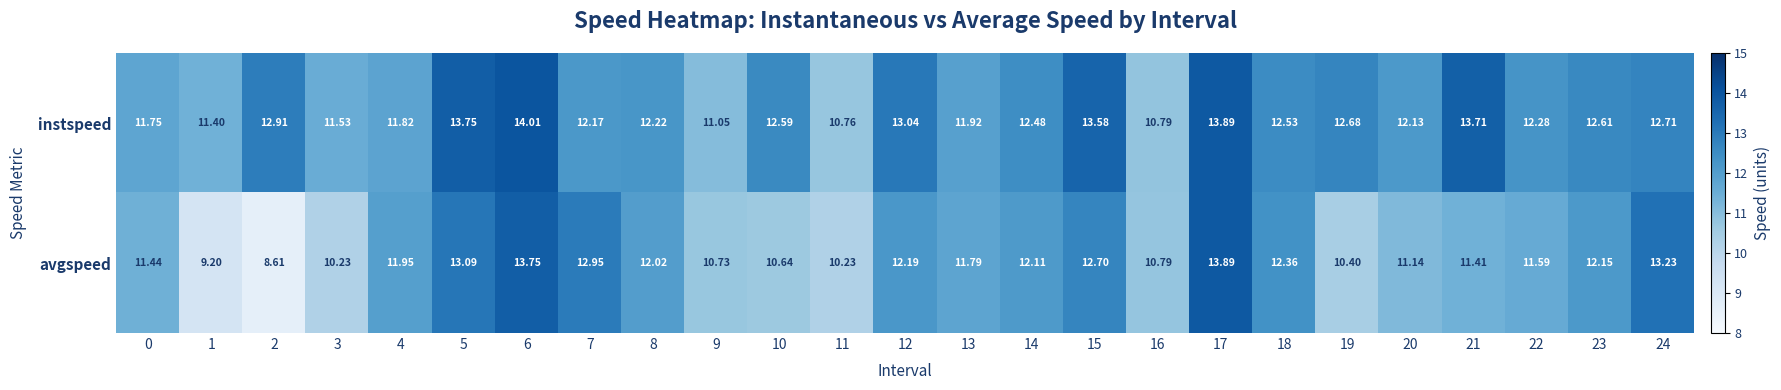

At 0, list the series in order from smallest to largest.

avgspeed, instspeed